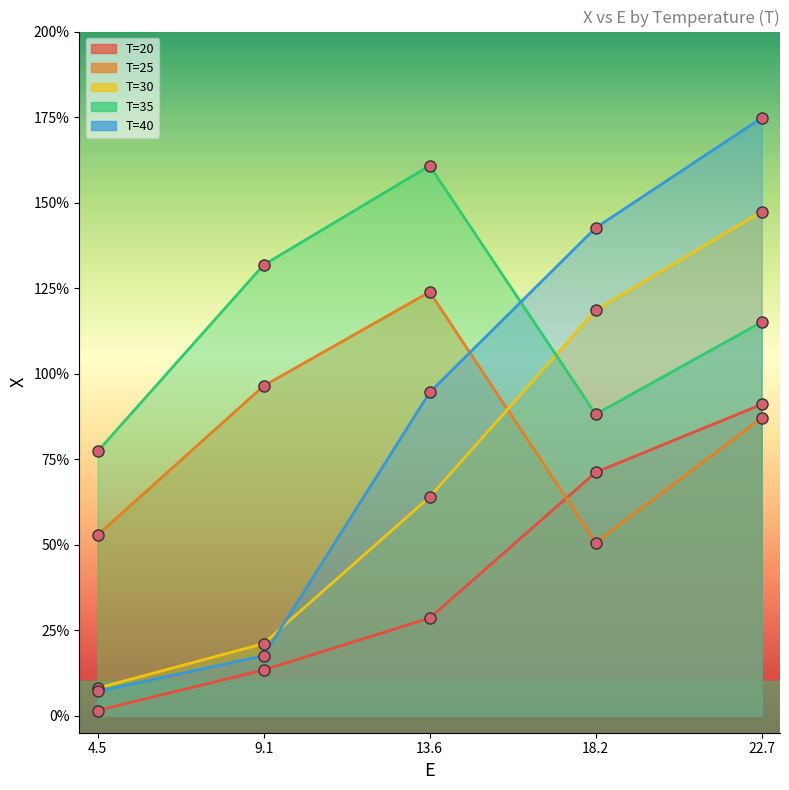

What is the label of the 4th point from the right?

9.1